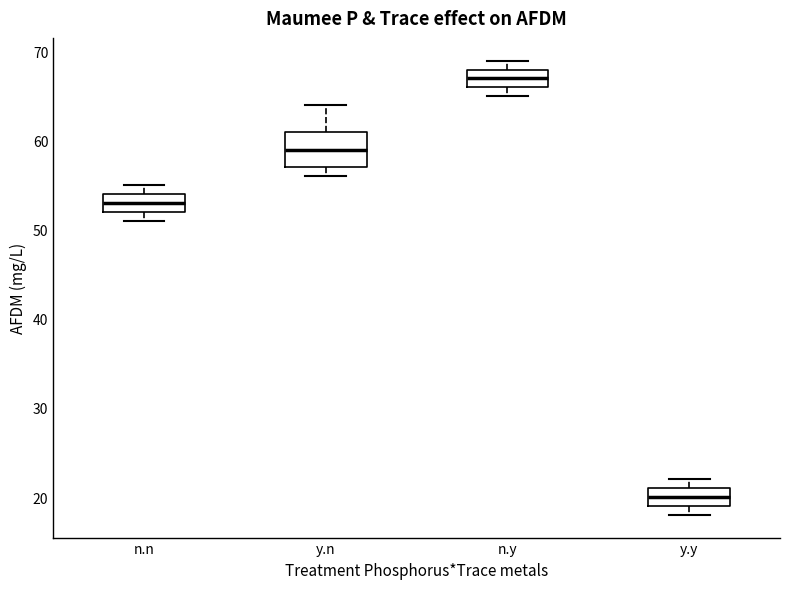

Which box has the highest median line?

n.y